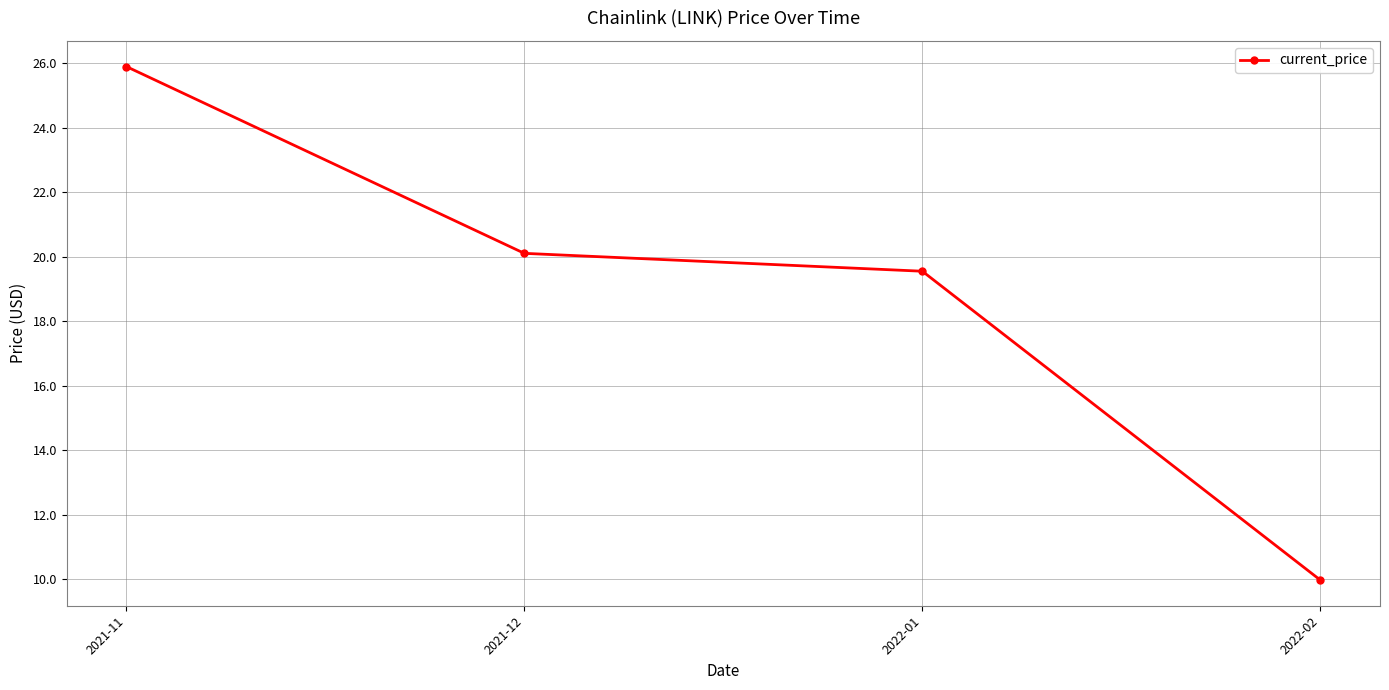

Between 2022-02 and 2021-11, which is larger?

2021-11